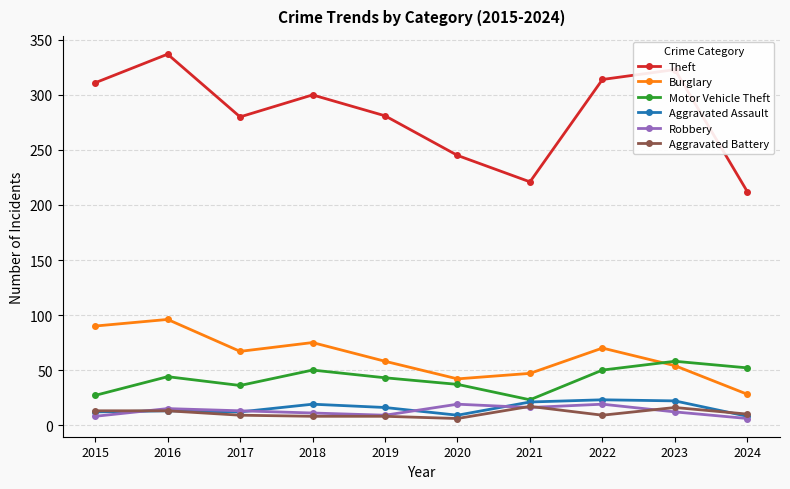

How many distinct data groups are displayed?

6